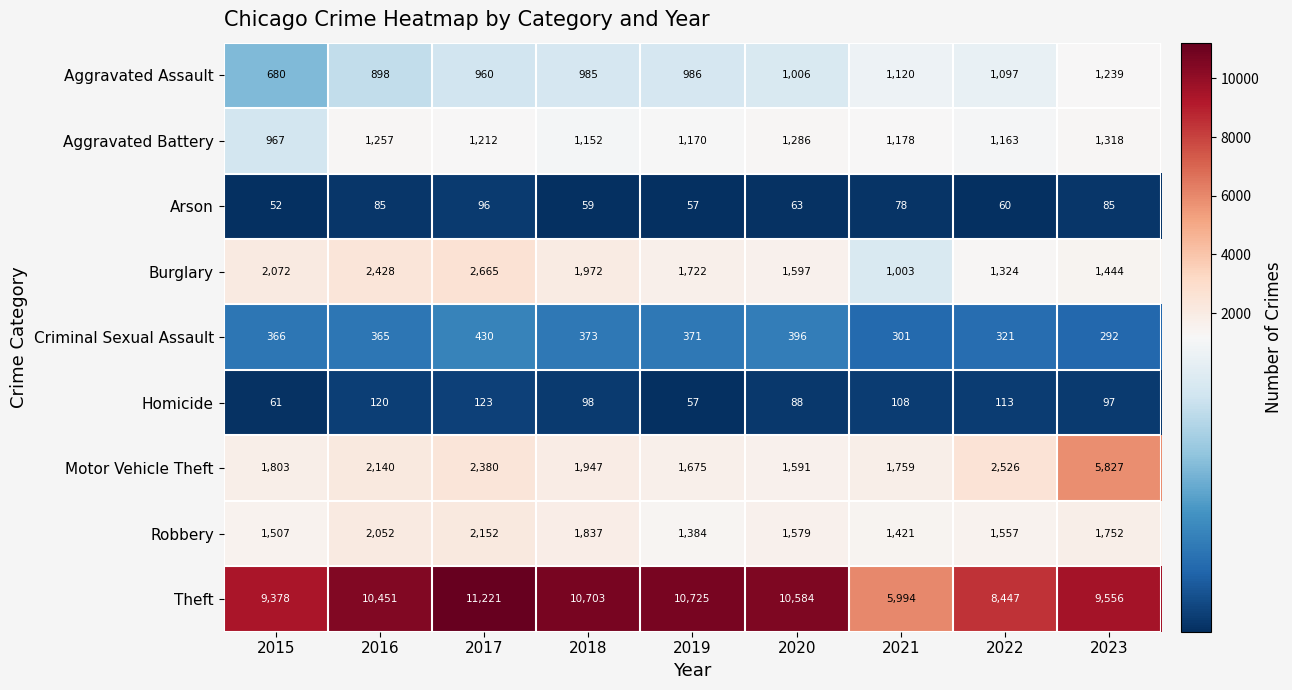

Count the number of categories in the chart.

9